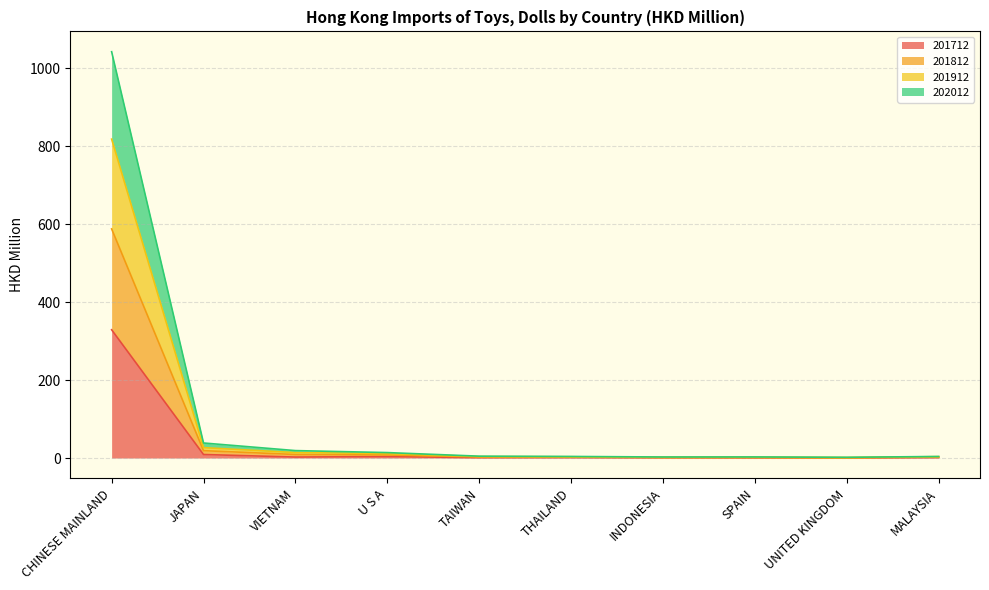

At which category is the sum across all series the highest?

CHINESE MAINLAND